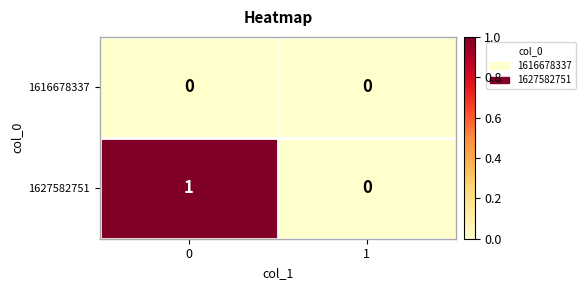

Which series has the largest total across all categories?

1627582751